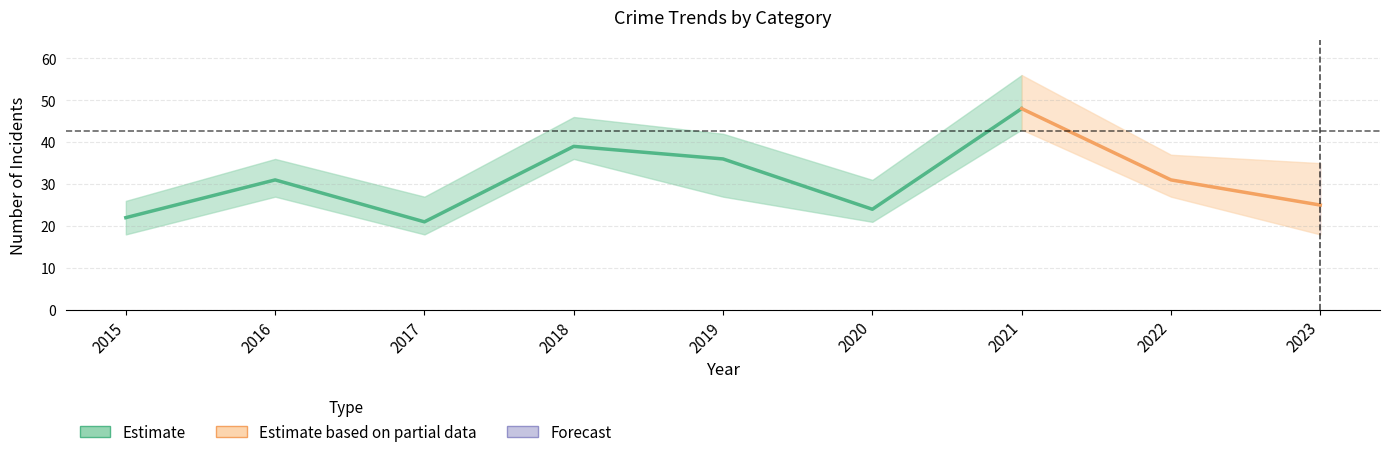

What is the highest value of the Robbery series?

48